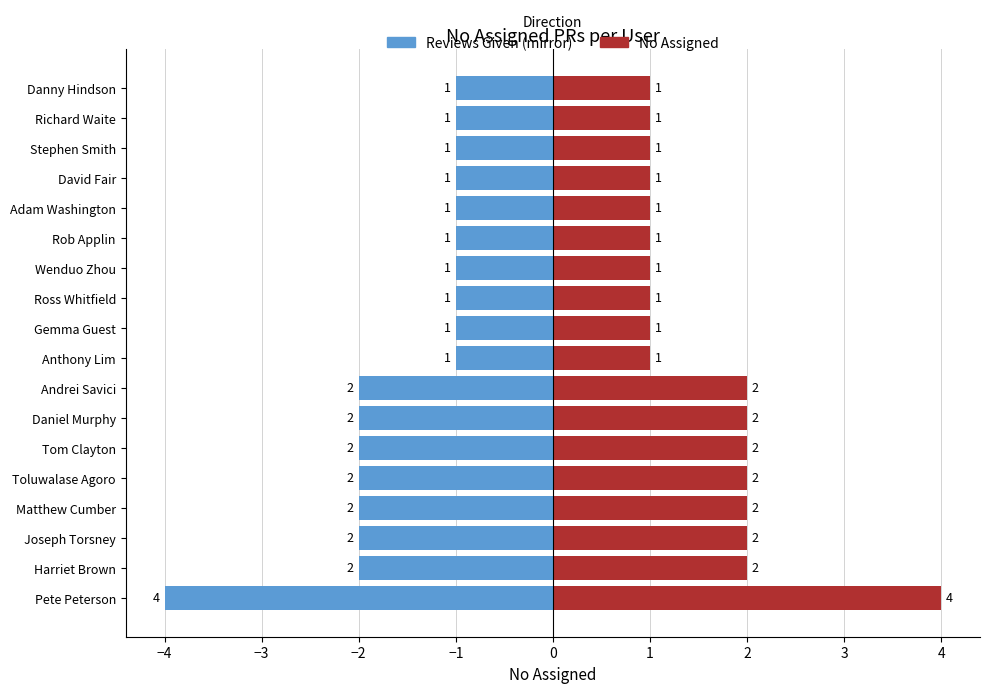

What is the maximum value shown in the chart?

4